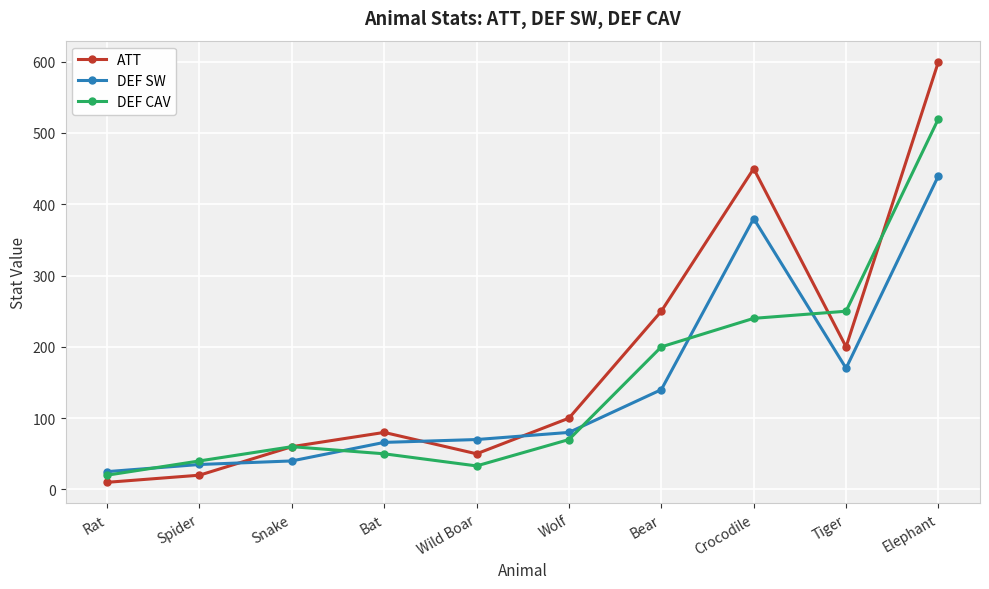

How many intersections are there between DEF SW and ATT?

3